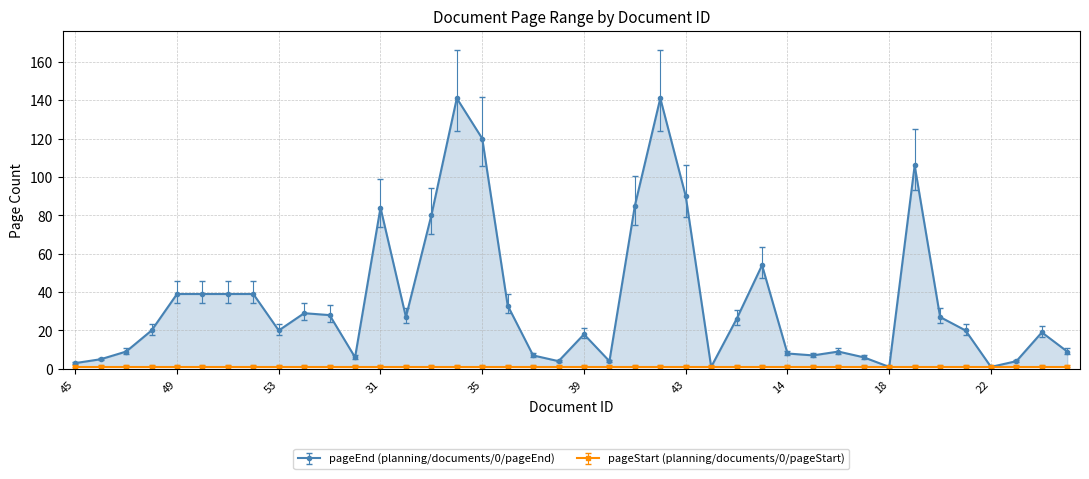

The value at 19 is 106. True or false?

True